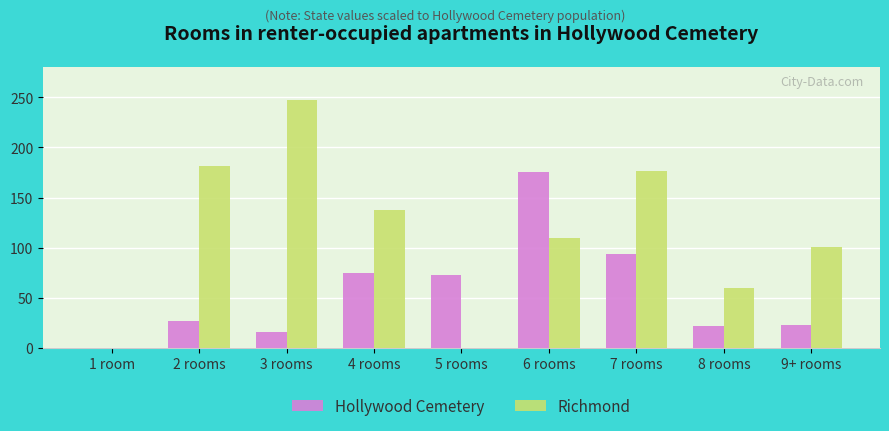

What is the sum of all Richmond values?

1014